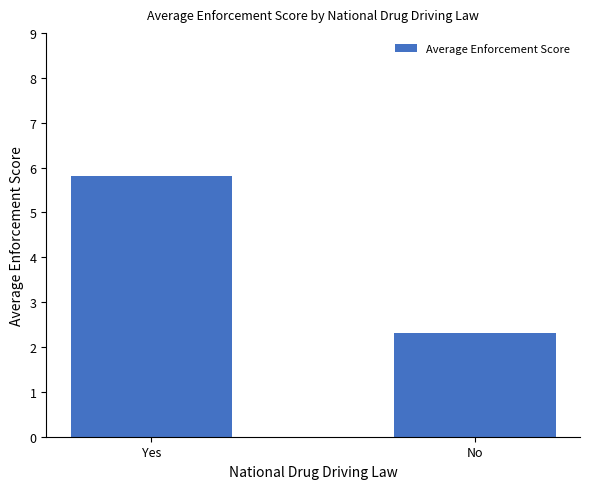

What is the label of the 1st bar from the right?

No